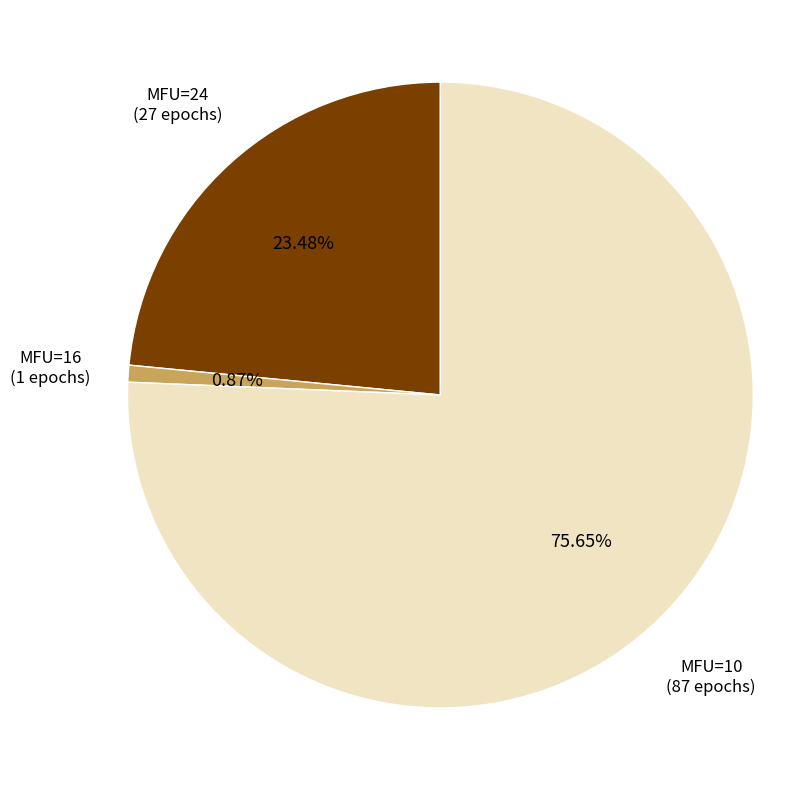

Is there any slice that represents more than half of the pie?

Yes